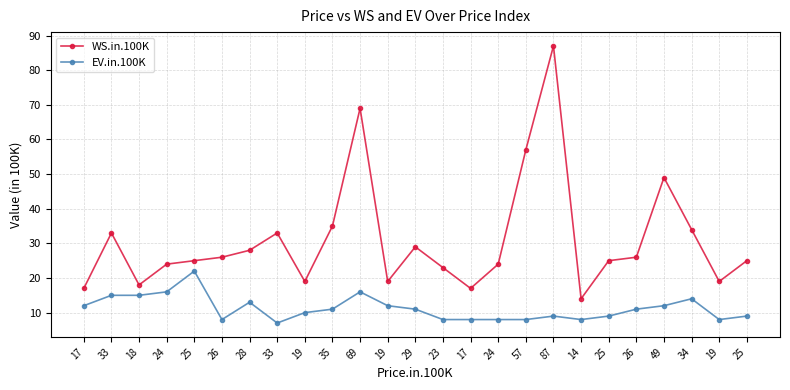

At which category does EV.in.100K reach its first local valley?

26